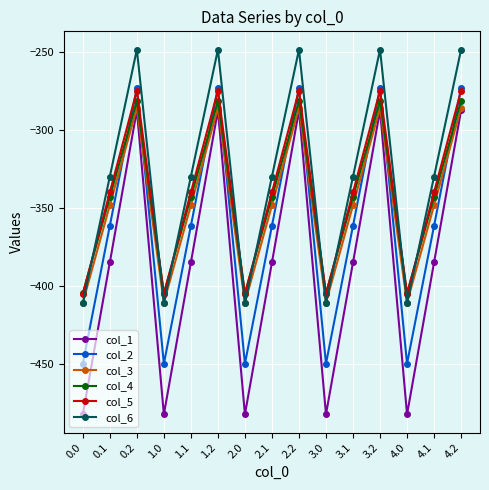

How many data points in col_2 are above -361?

5